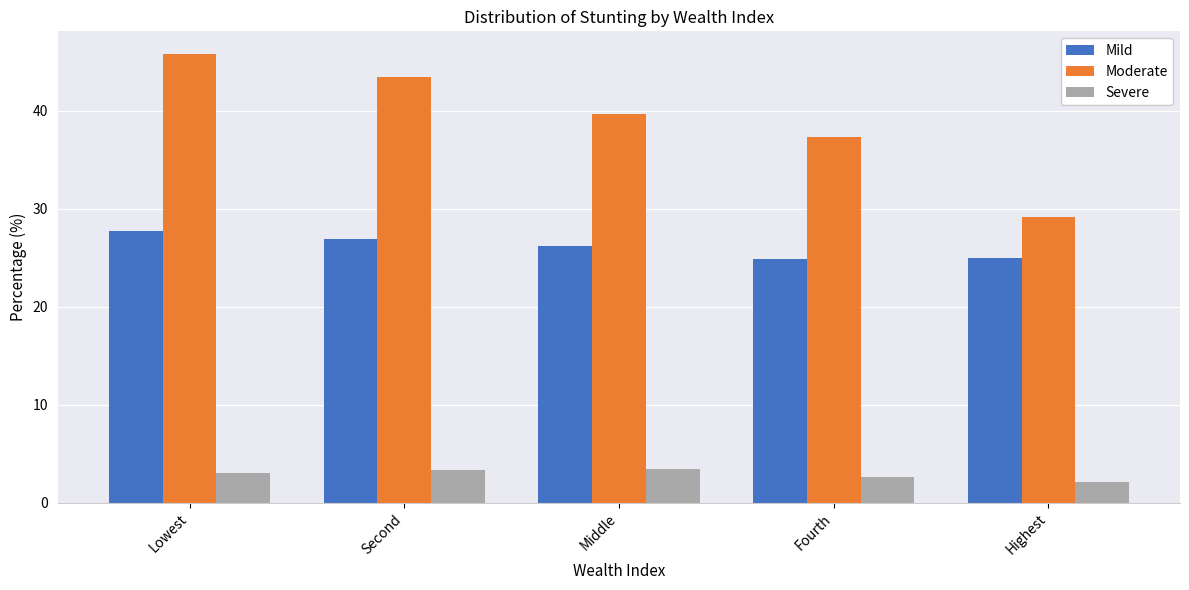

What is the total value across all series at Fourth?

64.8